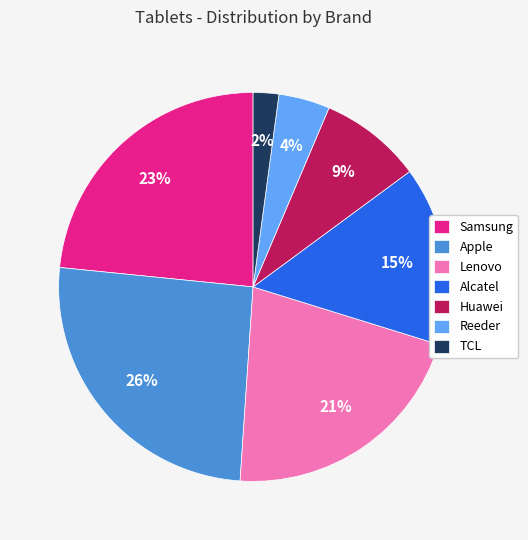

To the nearest percent, what portion does Reeder represent?

4%